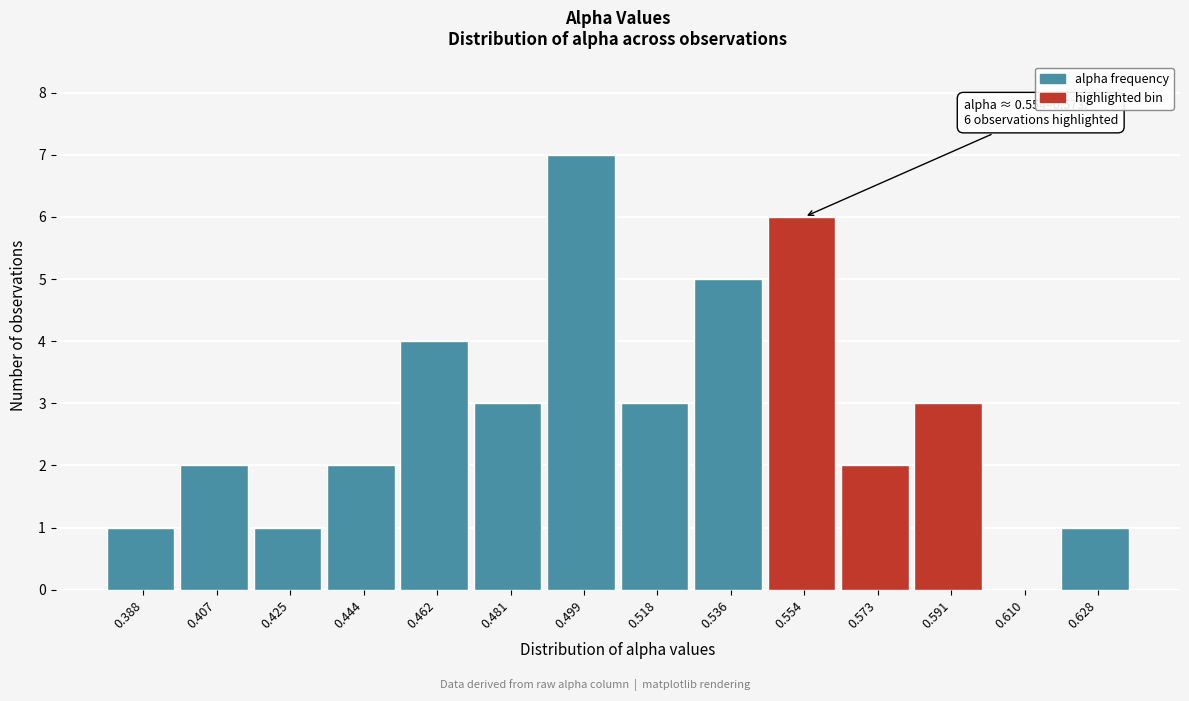

Reading left to right, list all the values displayed in this chart.

0.388=1	0.407=2	0.425=1	0.444=2	0.462=4	0.481=3	0.499=7	0.518=3	0.536=5	0.554=6	0.573=2	0.591=3	0.610=0	0.628=1